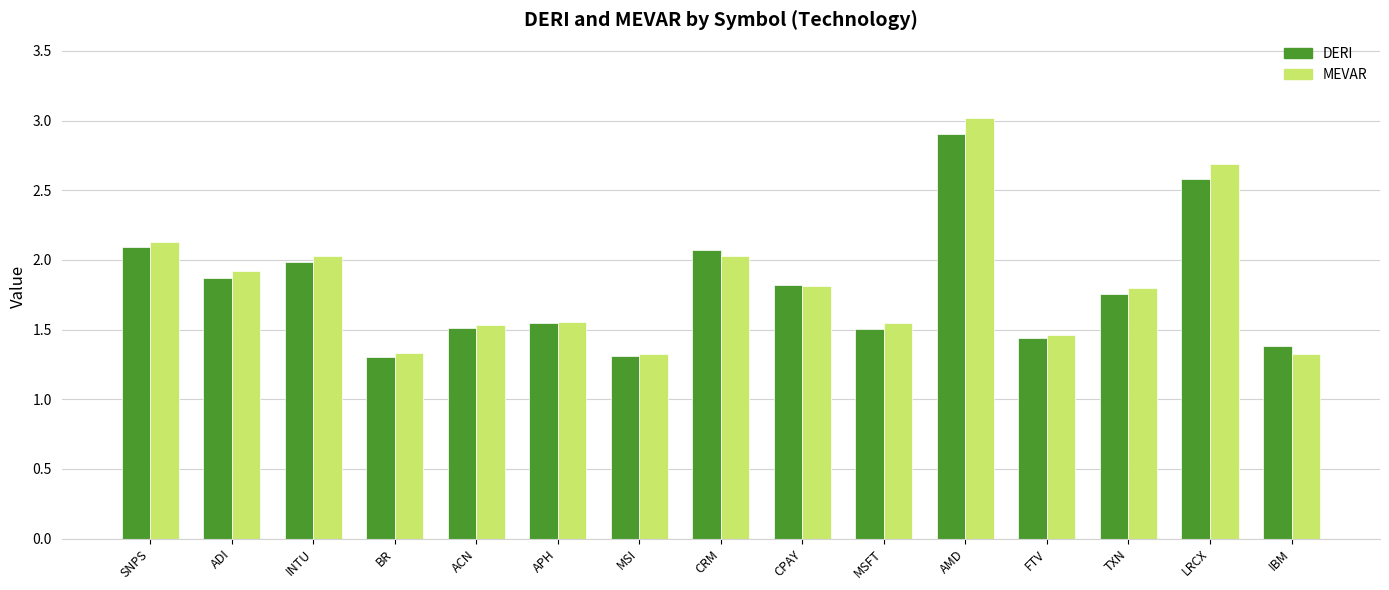

What is the smallest value displayed?

1.3